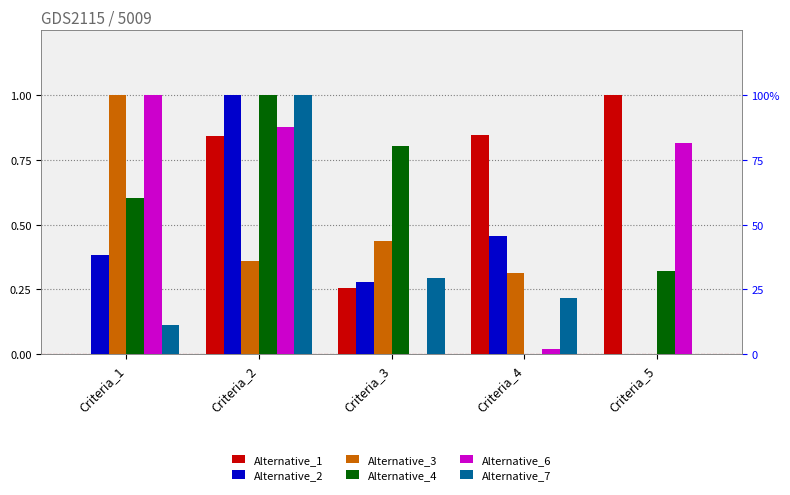

At which category is the sum across all series the highest?

Criteria_2